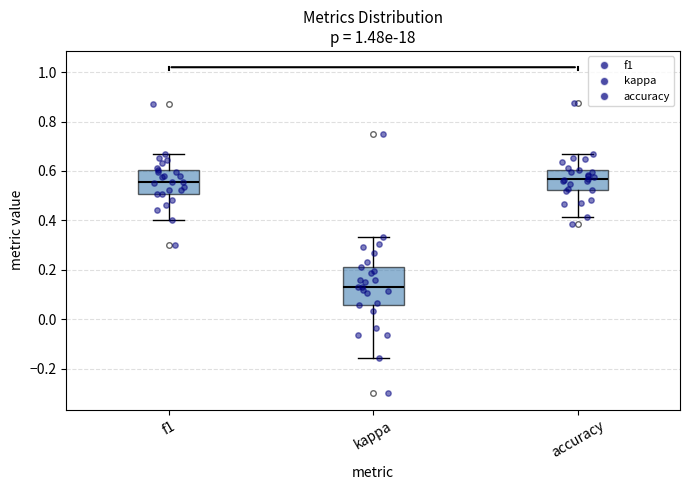

Reading left to right, transcribe this box plot: for each box, give where its median line is, the range the box spans, and where its two whiskers end, as read against the y-axis. The values are not printed on the chart, so give them approximately, as read against the axis.

f1: median 0.56, box 0.50 to 0.60, whiskers 0.40 to 0.66
kappa: median 0.14, box 0.06 to 0.20, whiskers -0.16 to 0.34
accuracy: median 0.56, box 0.52 to 0.60, whiskers 0.42 to 0.66